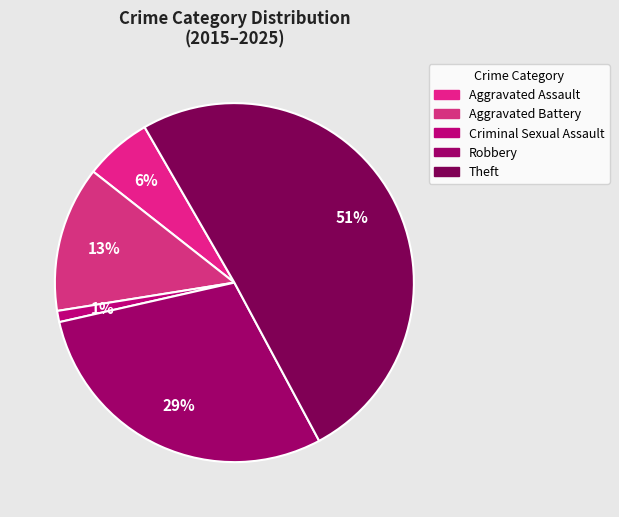

Count the number of slices in the pie.

5